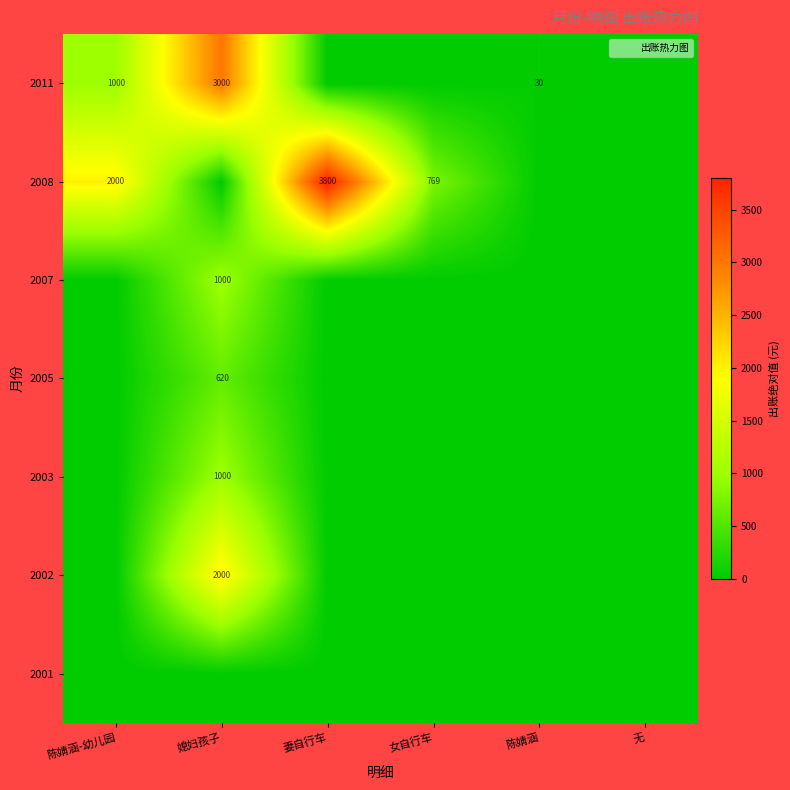

True or false: 2002 has a value of 586 at 媳妇孩子.

False